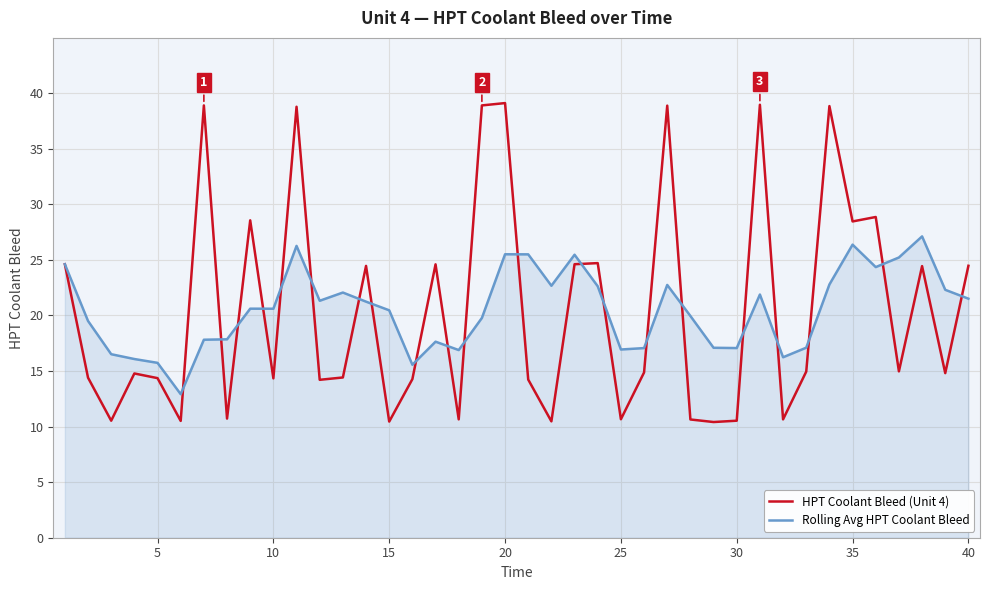

Which series has the largest range (max minus min)?

HPT Coolant Bleed (Unit 4)